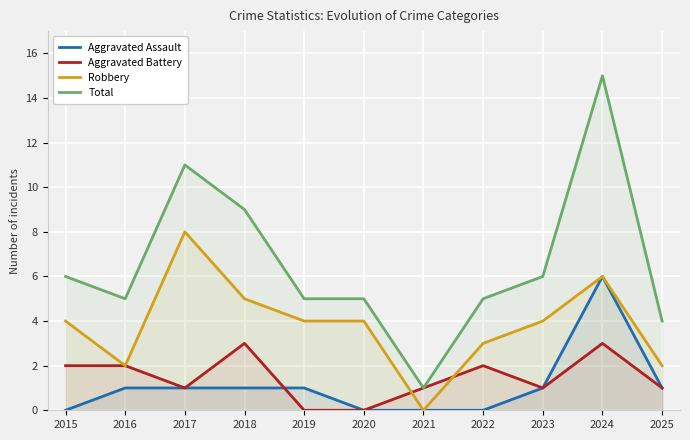

What is the difference between the maximum and second lowest values in the Total series?

11